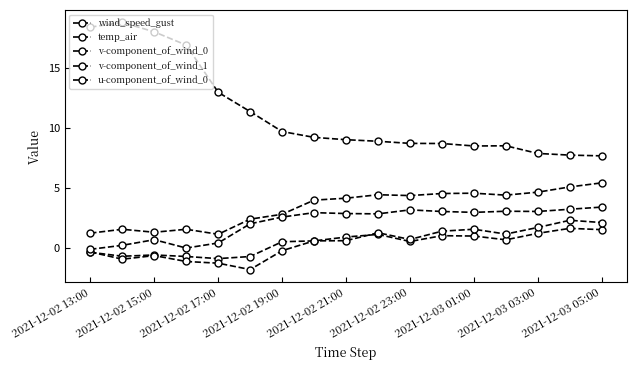

Does the chart have visible grid lines?

No